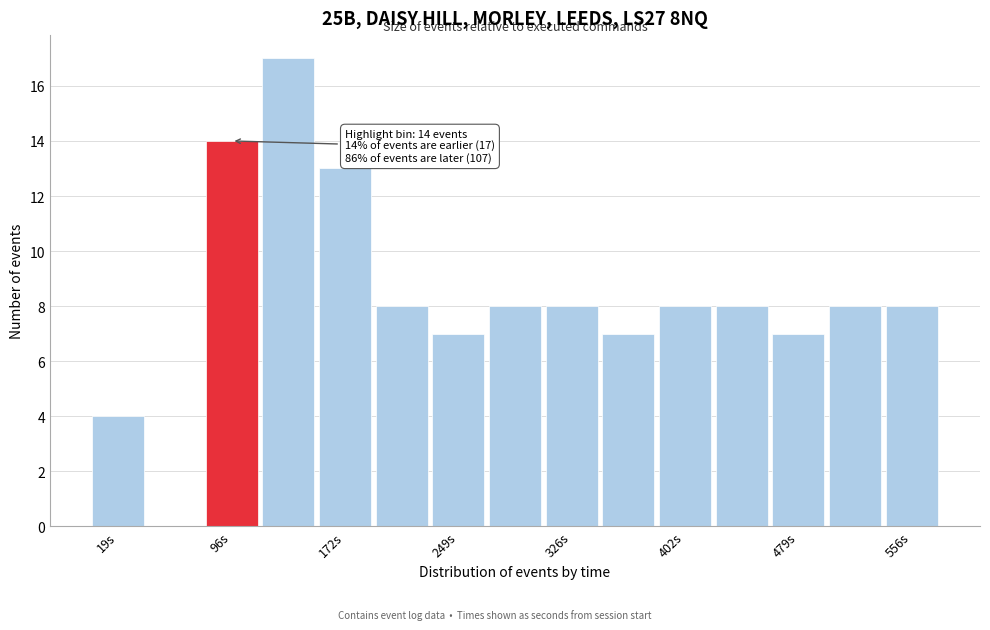

Around what value on the x-axis is the tallest bar? Give the approximate position of its centre, as read against the axis.

130